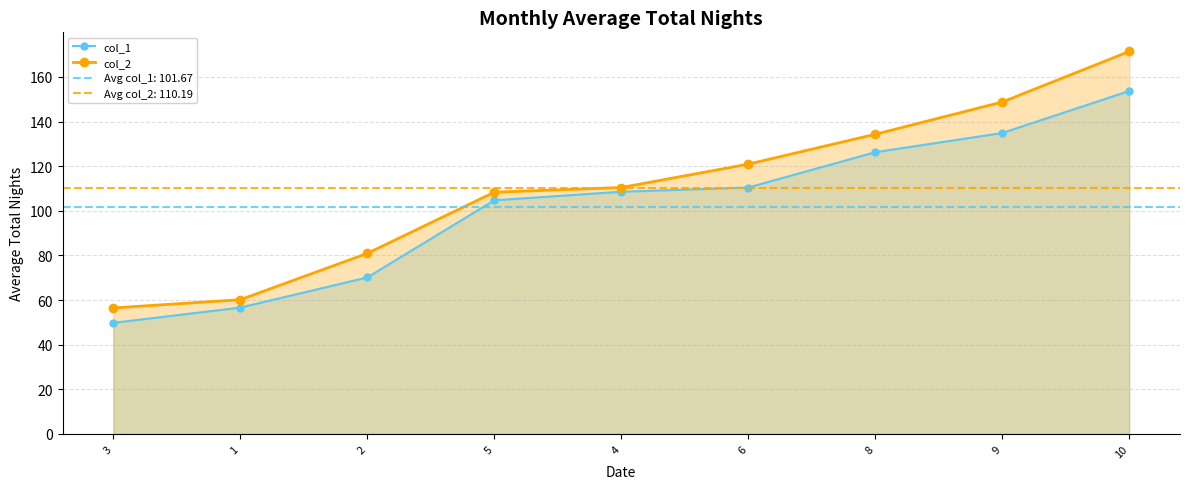

Between 3 and 6, which series saw the biggest shift?

col_2